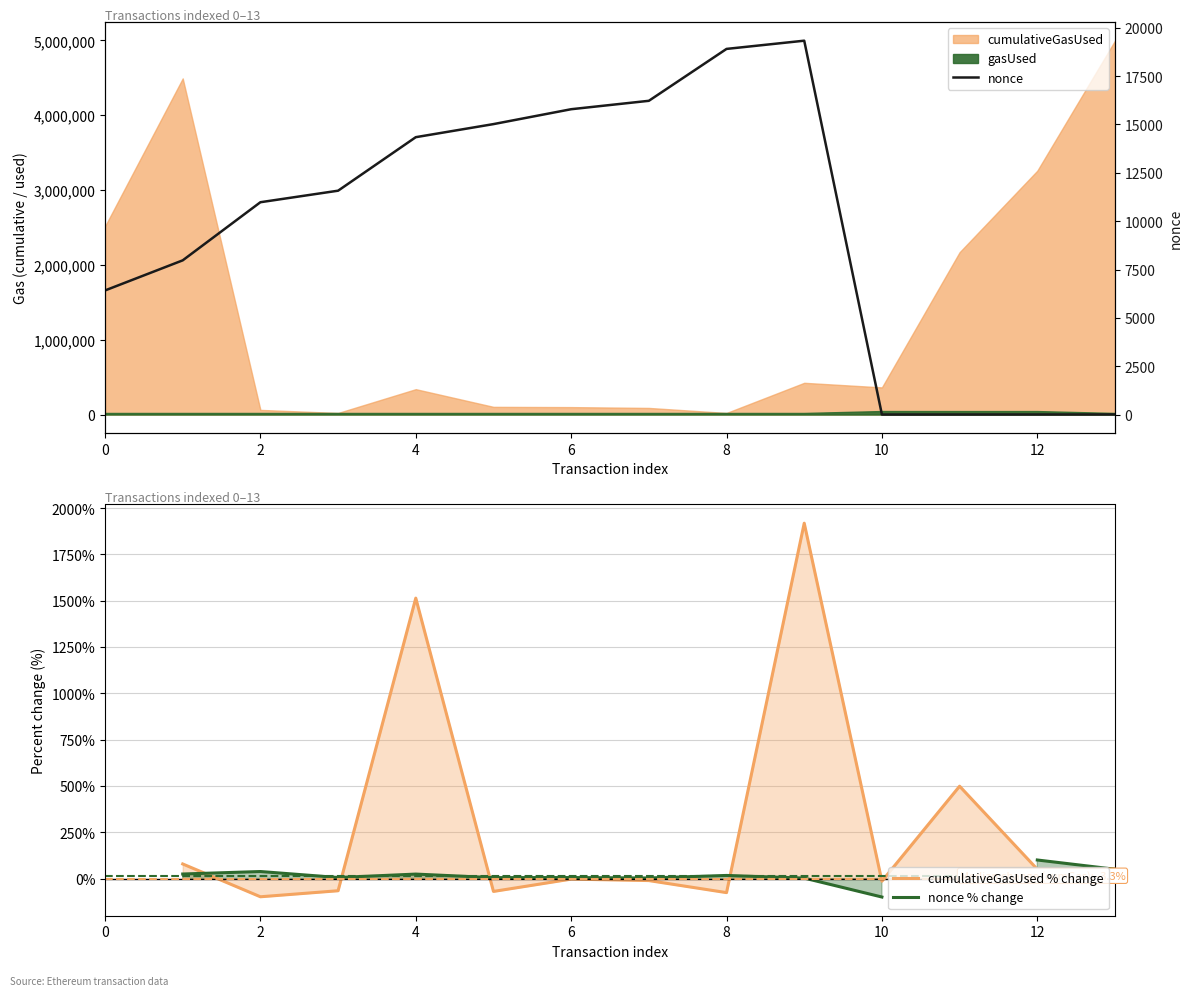

At which category is the sum across all series the highest?

9